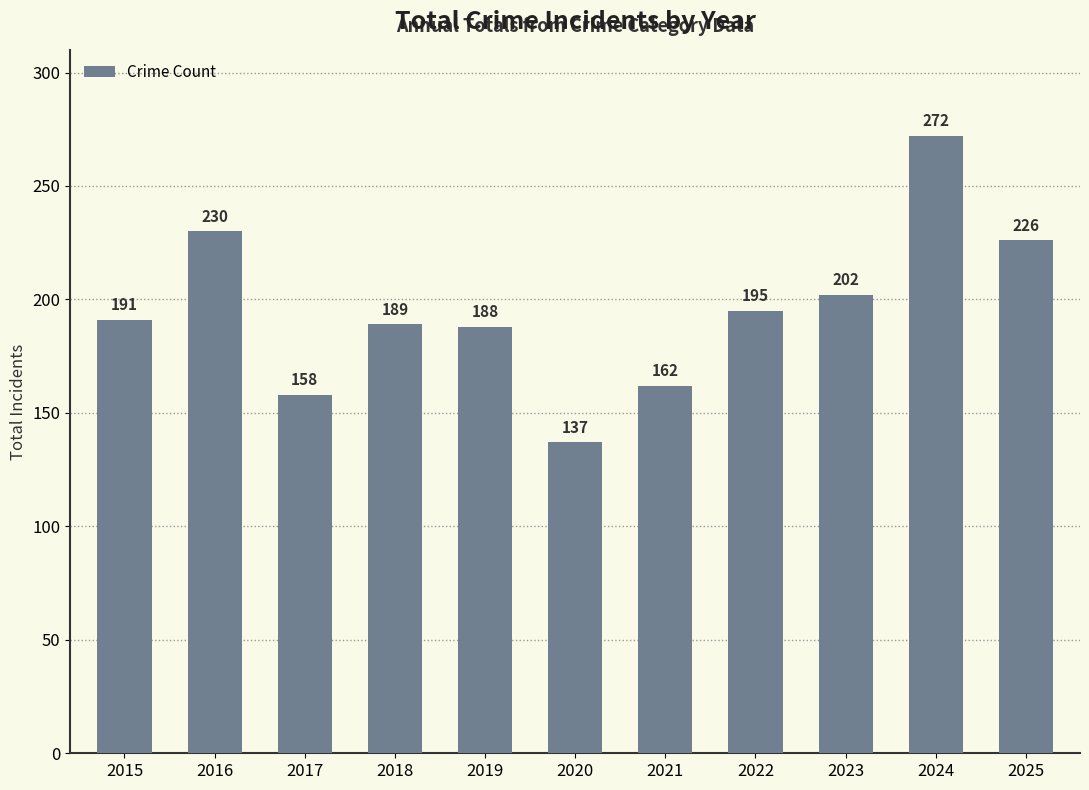

Reading left to right, what are all the values shown in this chart?

191	230	158	189	188	137	162	195	202	272	226